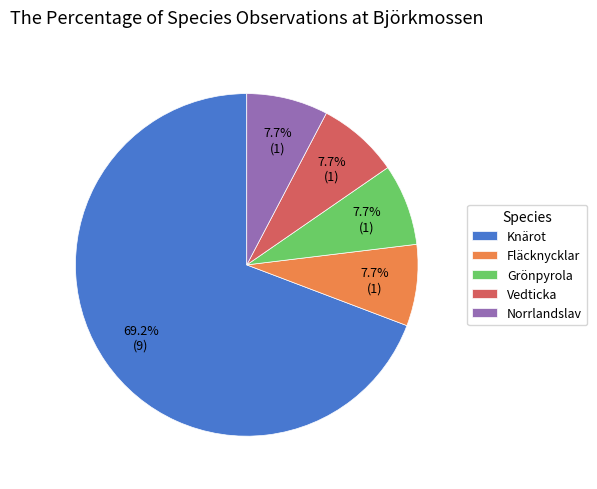

To the nearest percent, what is the combined percentage of Norrlandslav and Grönpyrola?

15%